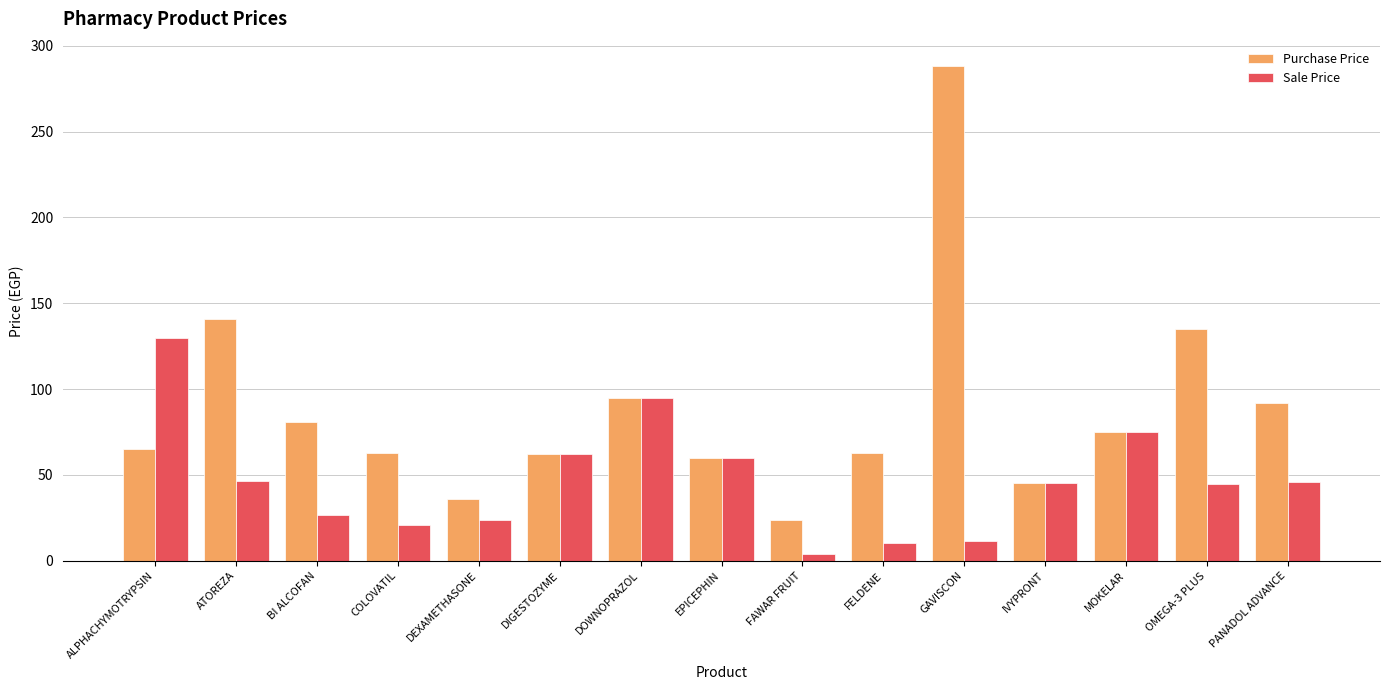

At which category is the sum across all series the highest?

GAVISCON